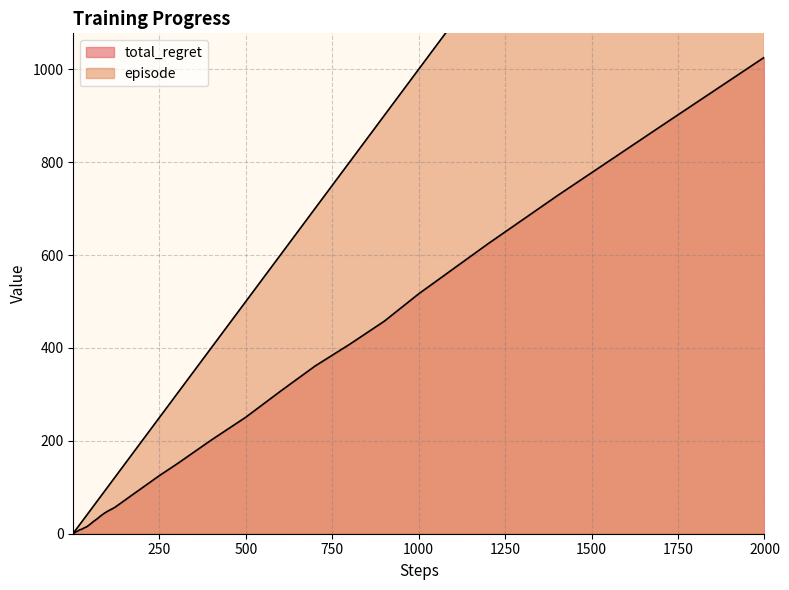

Does the chart have visible grid lines?

Yes